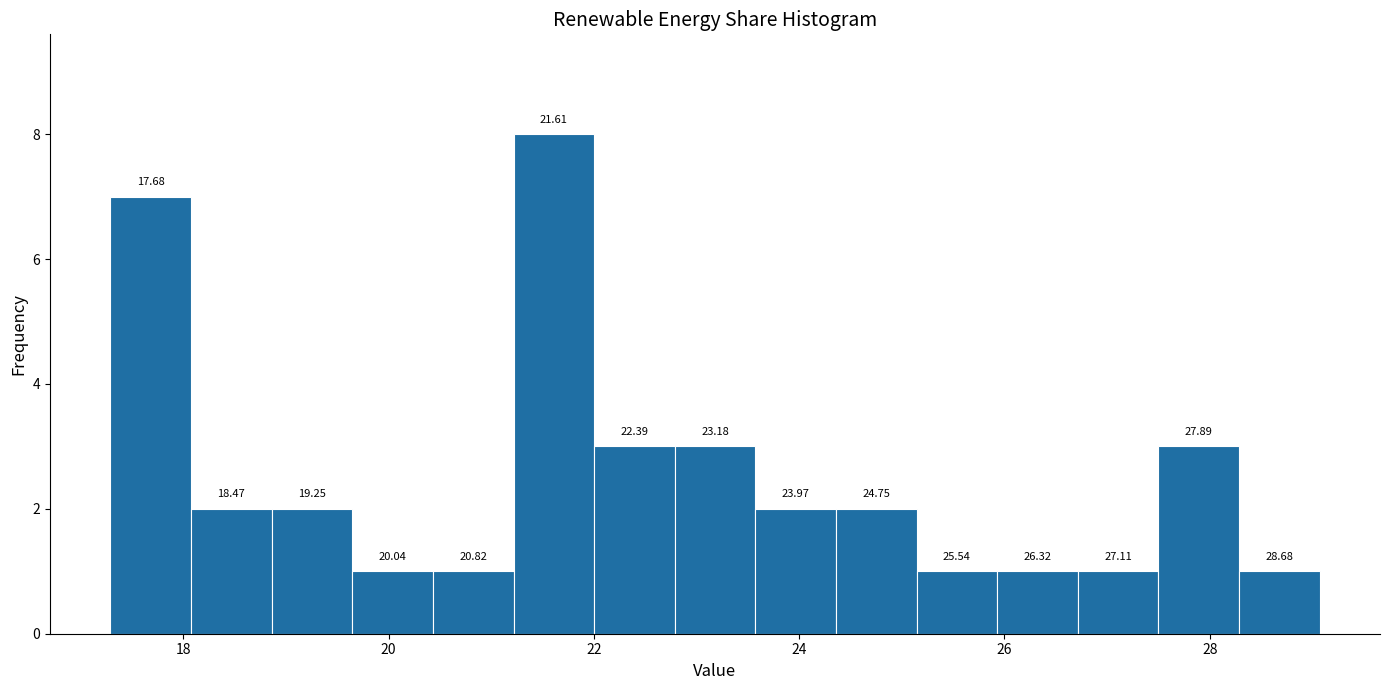

Around what value on the x-axis is the tallest bar? Give the approximate position of its centre, as read against the axis.

21.6